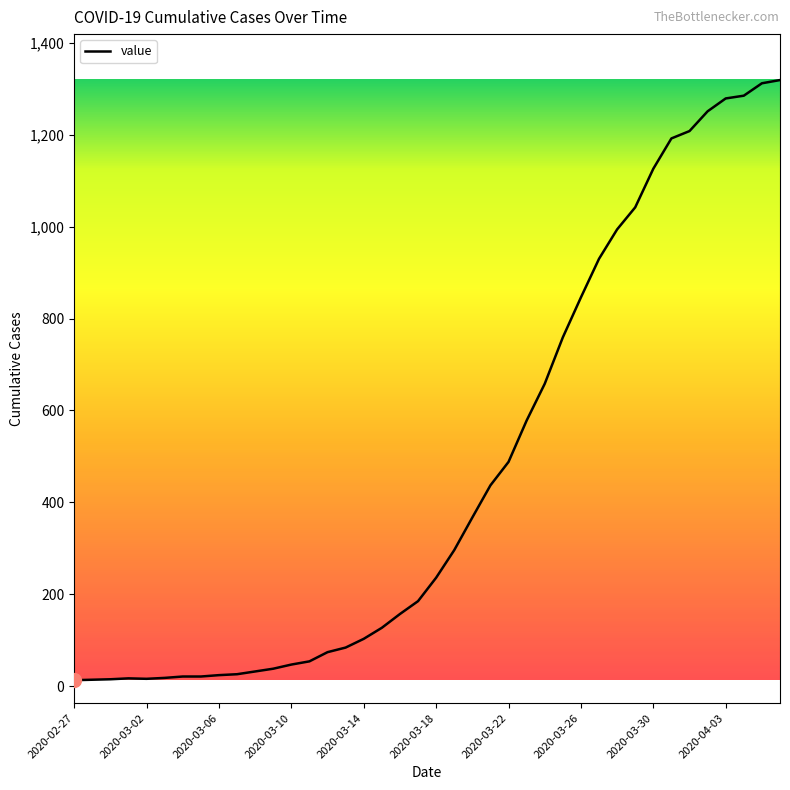

What is the difference between the maximum and minimum values?

1306